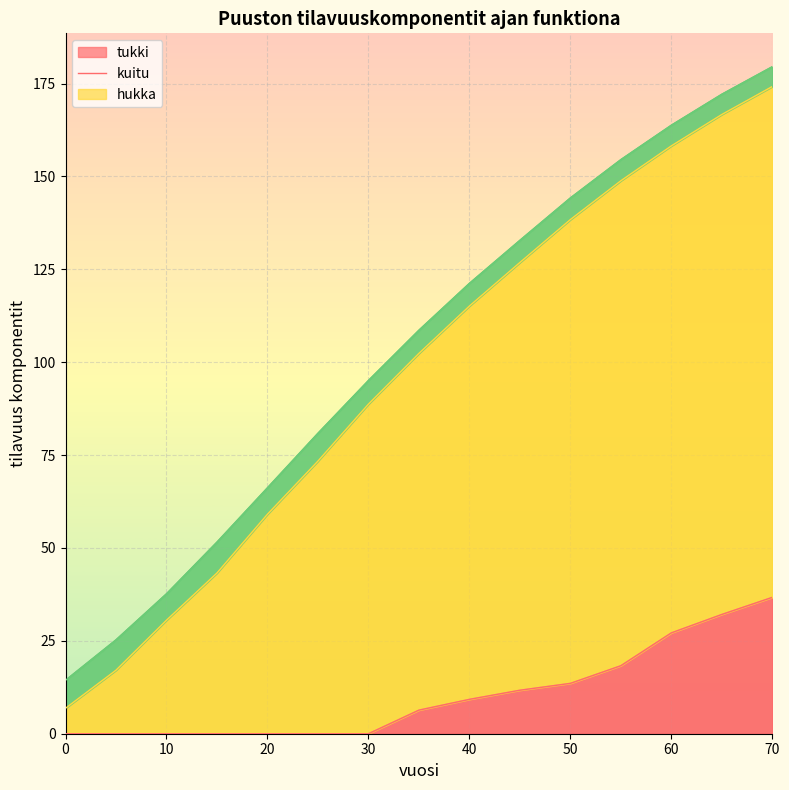

List the labels in order of tukki value, smallest first.

0, 5, 10, 15, 20, 25, 30, 35, 40, 45, 50, 55, 60, 65, 70